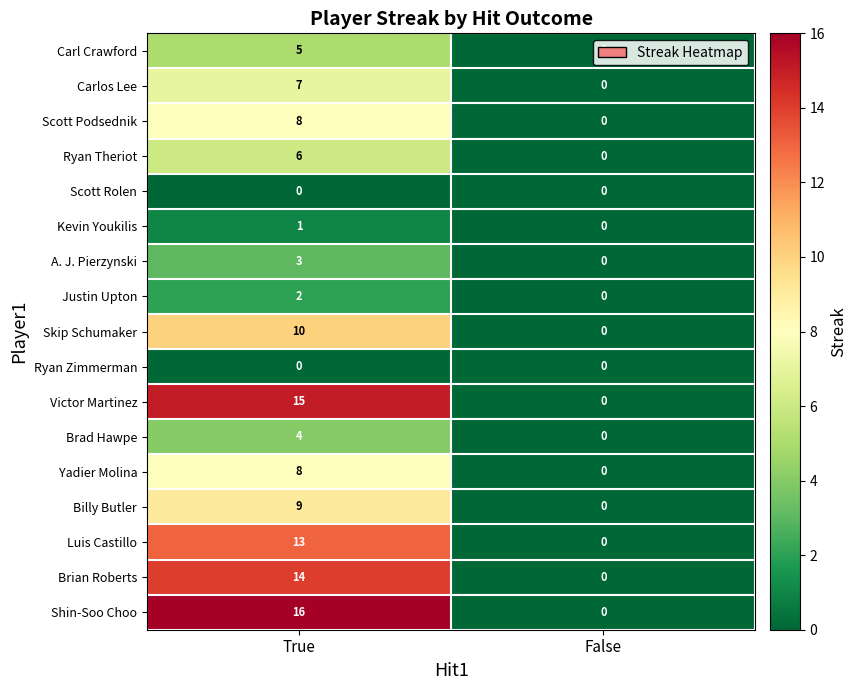

What is the total value across all series at True?

121